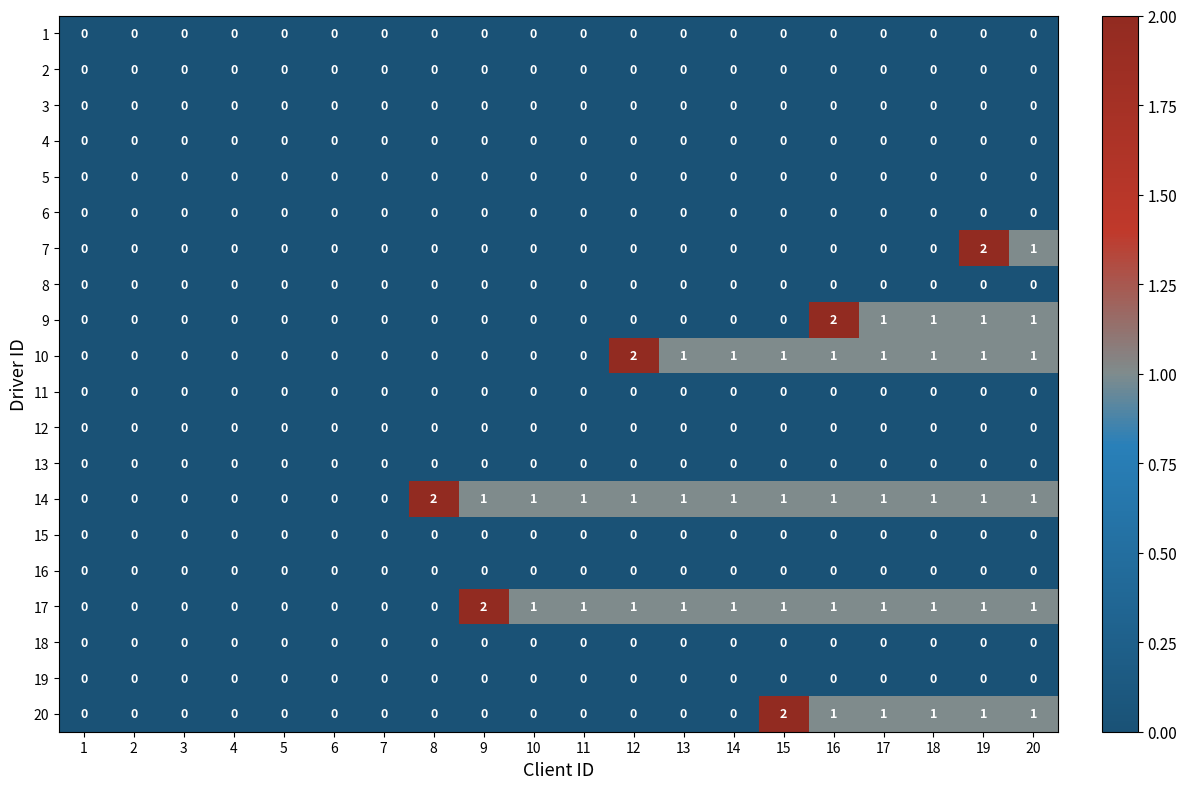

Which category has the highest value in the 20 series?

15